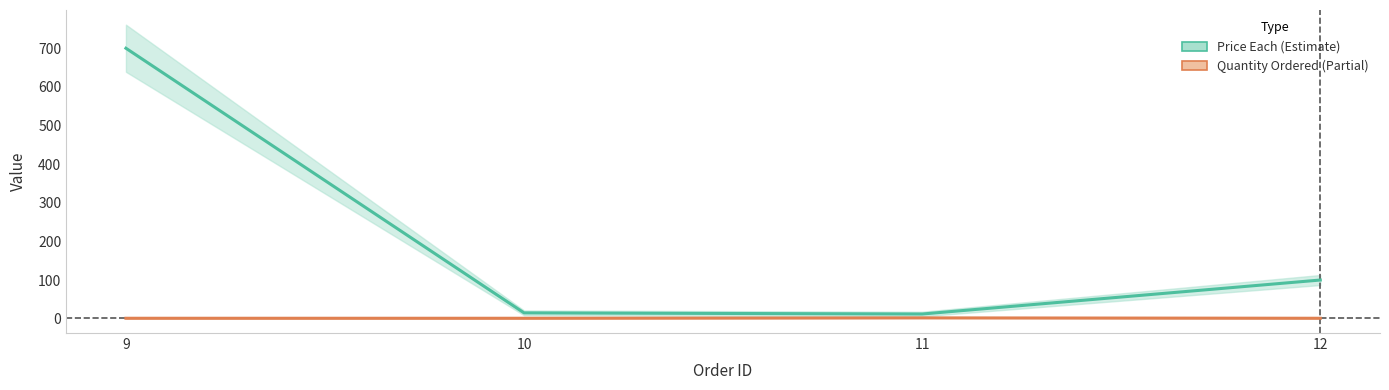

True or false: Quantity Ordered and Price Each intersect in this chart.

False